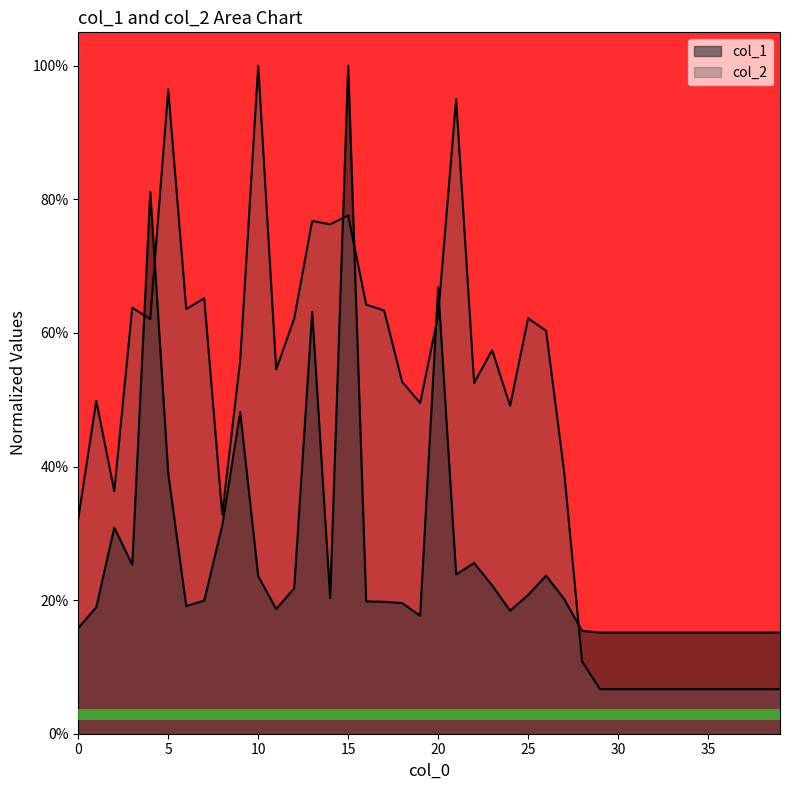

List the labels in order of col_1 value, smallest first.

29, 30, 31, 32, 33, 34, 35, 36, 37, 38, 39, 28, 0, 19, 24, 11, 1, 6, 18, 17, 16, 7, 27, 14, 25, 12, 23, 10, 26, 21, 3, 22, 2, 8, 5, 9, 13, 20, 4, 15